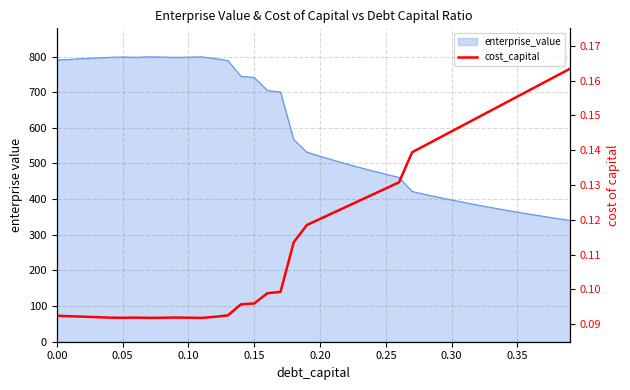

Does the chart display data point markers on the line(s)?

No